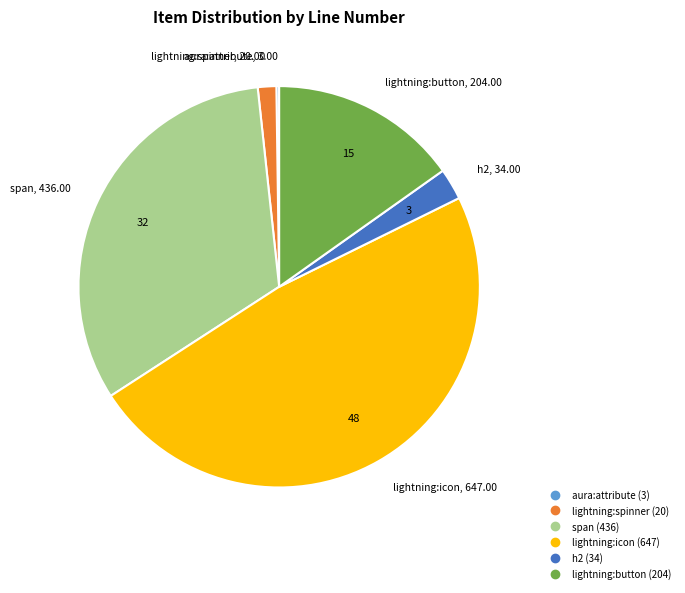

Is the sum of span and lightning:icon greater than half?

Yes